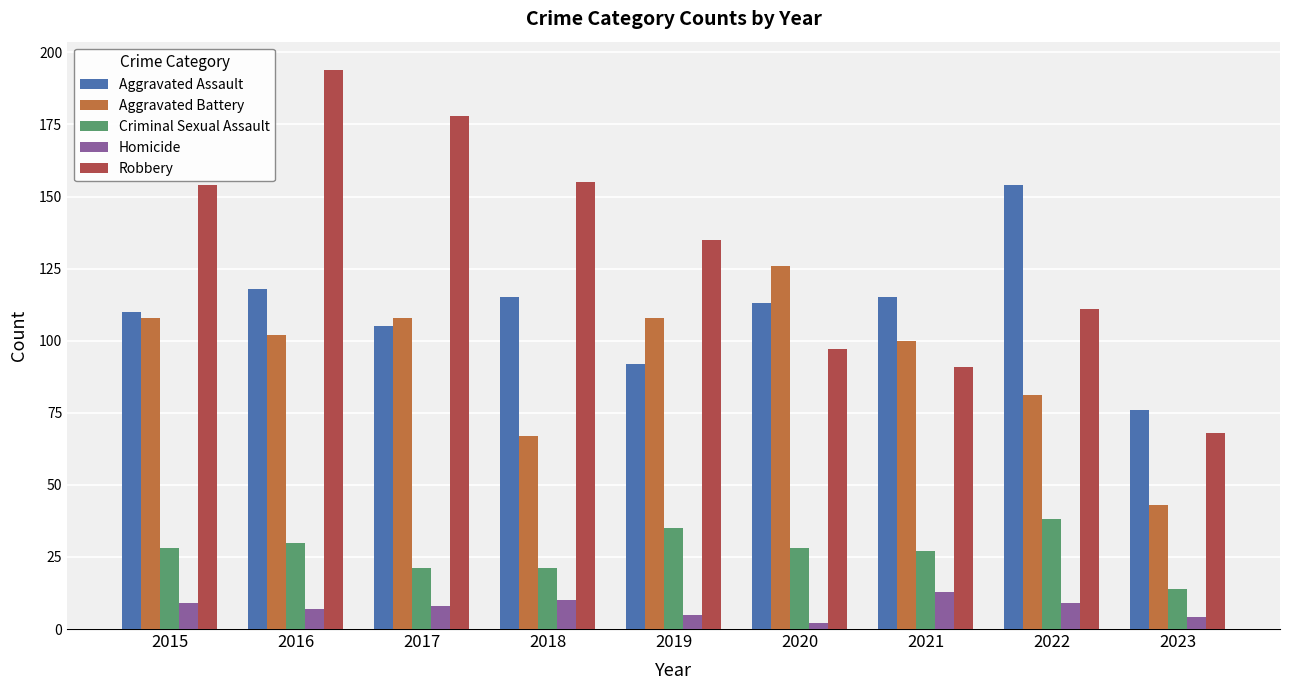

How many bars are there in total?

45